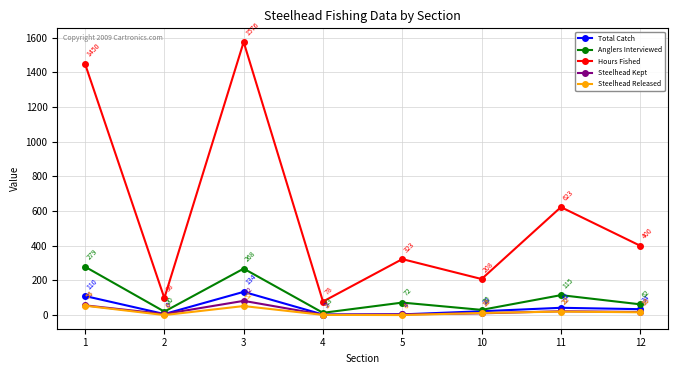

What is the difference between the maximum and minimum values in the Total Catch series?

131